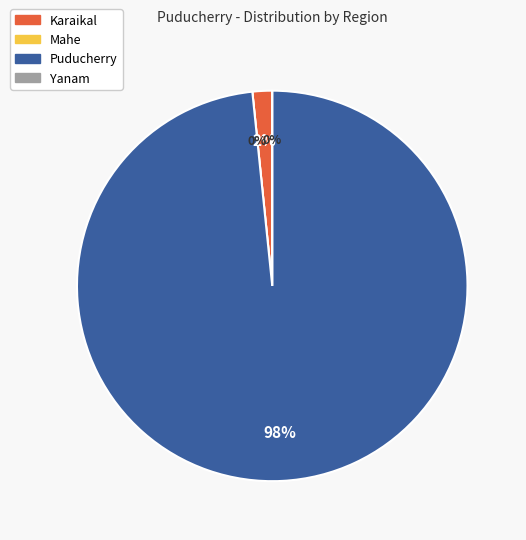

Does Karaikal represent more than half of the total?

No